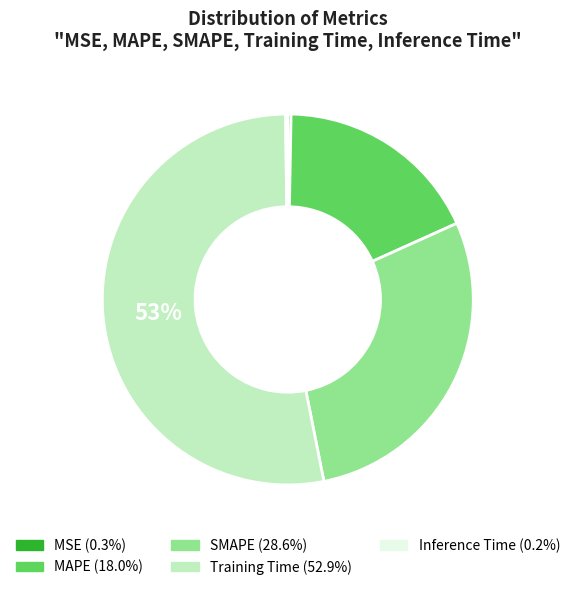

What percentage is the Training Time slice, to the nearest percent?

53%